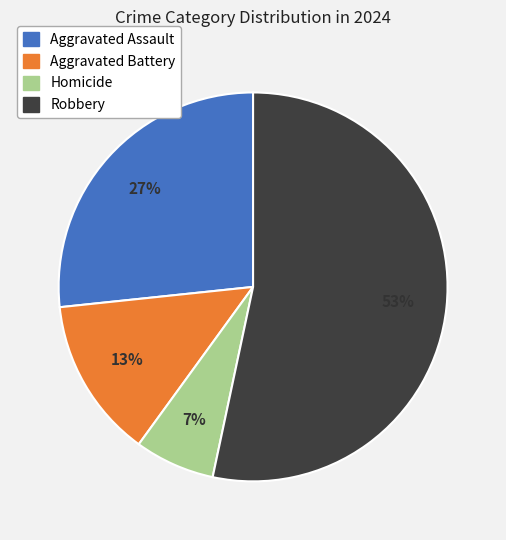

What is the smallest slice in the pie chart?

Homicide